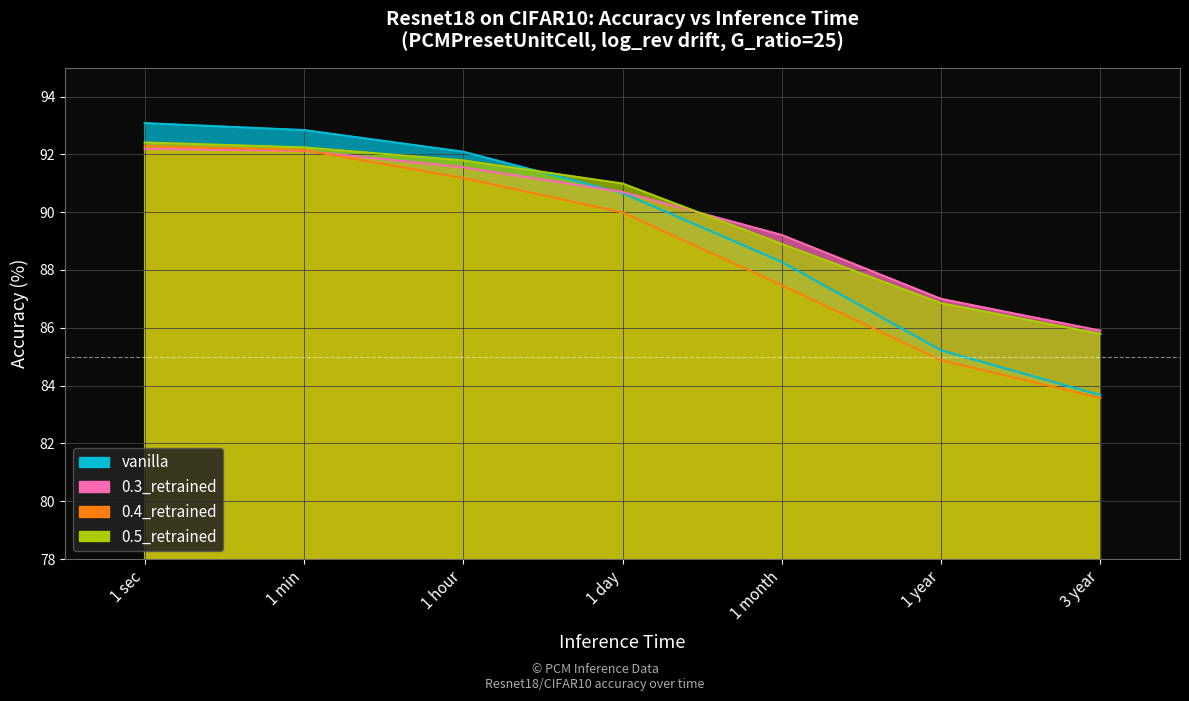

Which series changed the most between 1 sec and 1 min?

vanilla